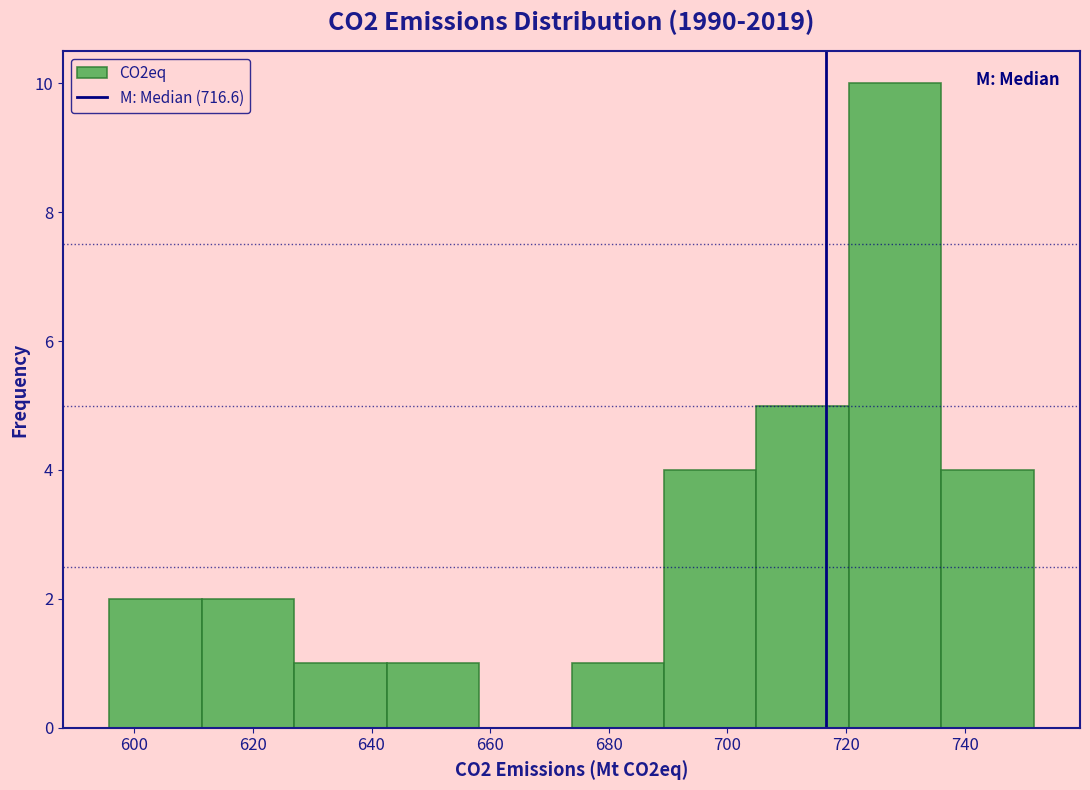

Reading left to right, list every bar in this chart as the range it spans on the x-axis followed by its height. Neither the bar edges nor the heights are printed on the chart, so give them approximately, as read against the axes.

596 to 612: 2
612 to 626: 2
626 to 642: 1
642 to 658: 1
658 to 674: 0
674 to 690: 1
690 to 704: 4
704 to 720: 5
720 to 736: 10
736 to 752: 4